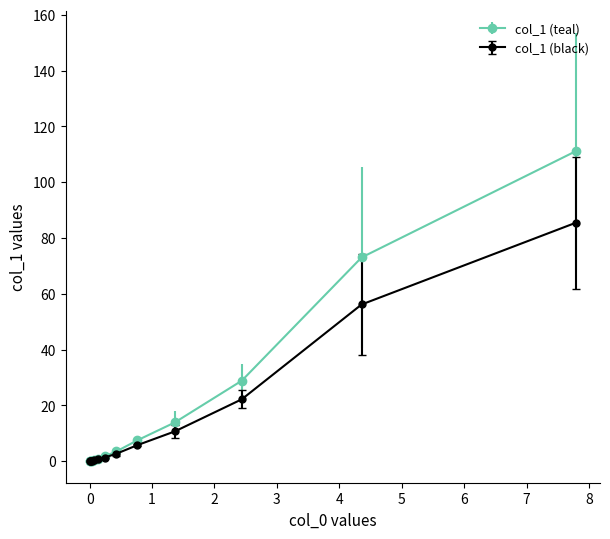

Which series has the largest range (max minus min)?

col_1 (teal)